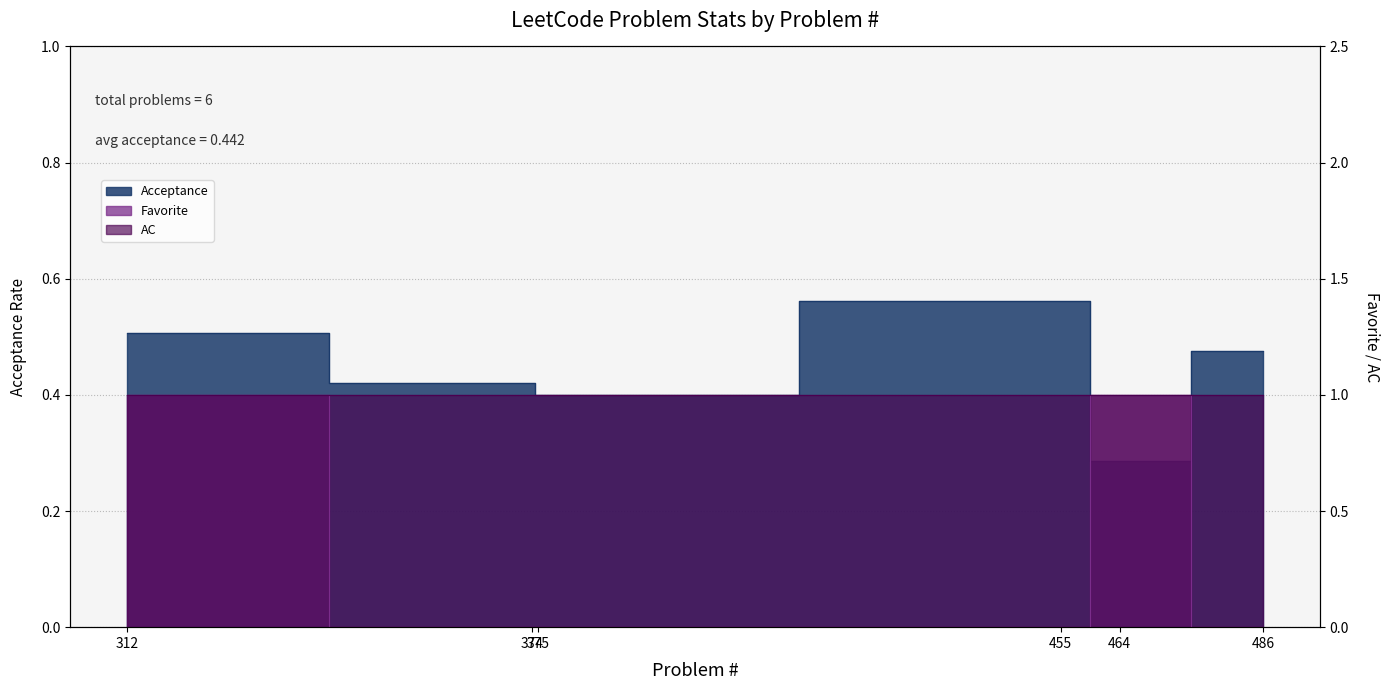

The Favorite series shows 1.0 at 464. True or false?

True